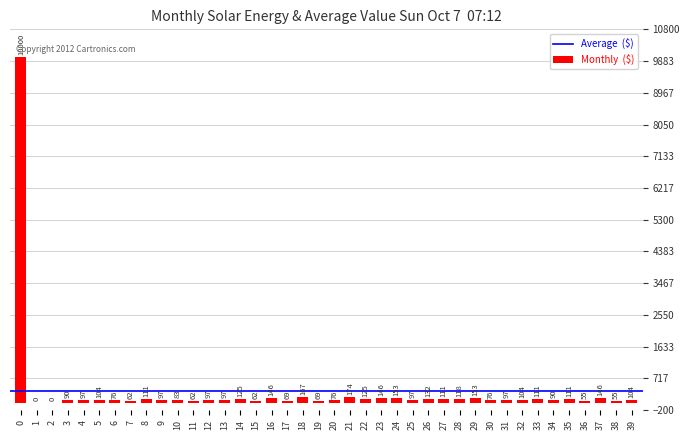

Where is the data nearest to the value 5000?

21